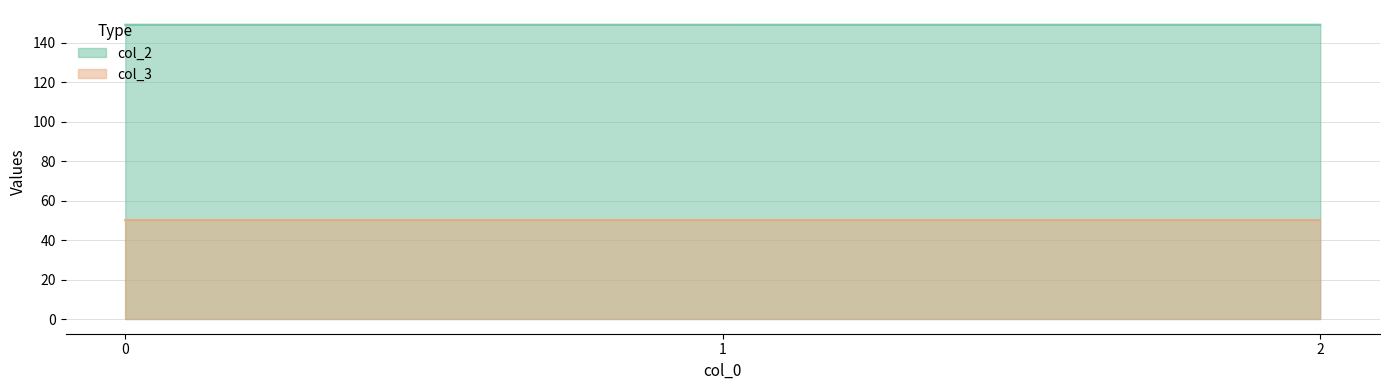

What is the value of the 1st point from the left?

149.2